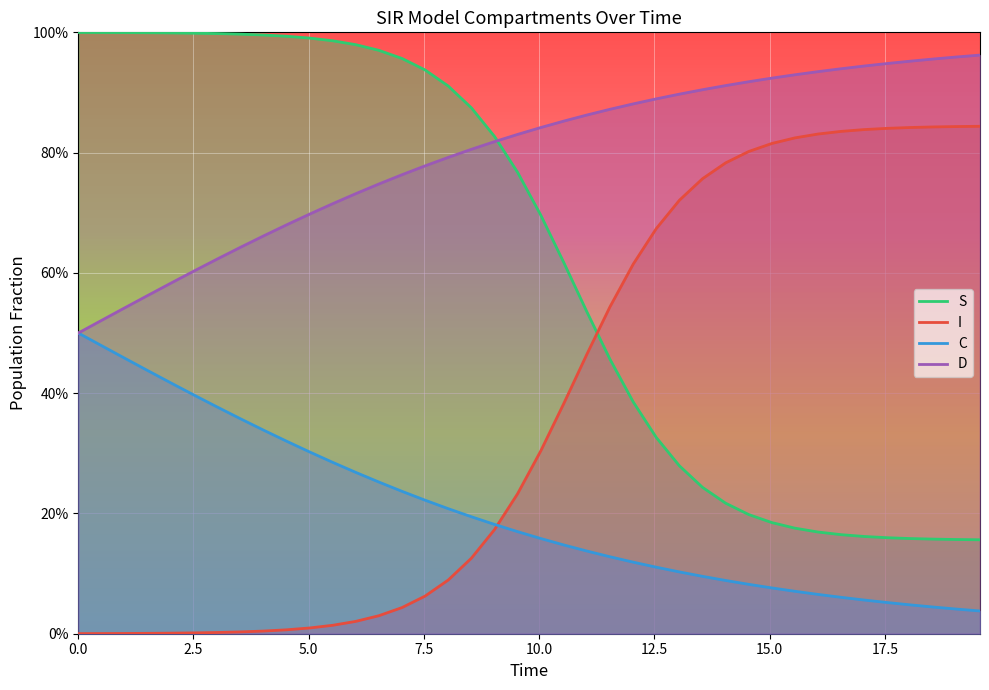

Does the chart display data point markers on the line(s)?

No